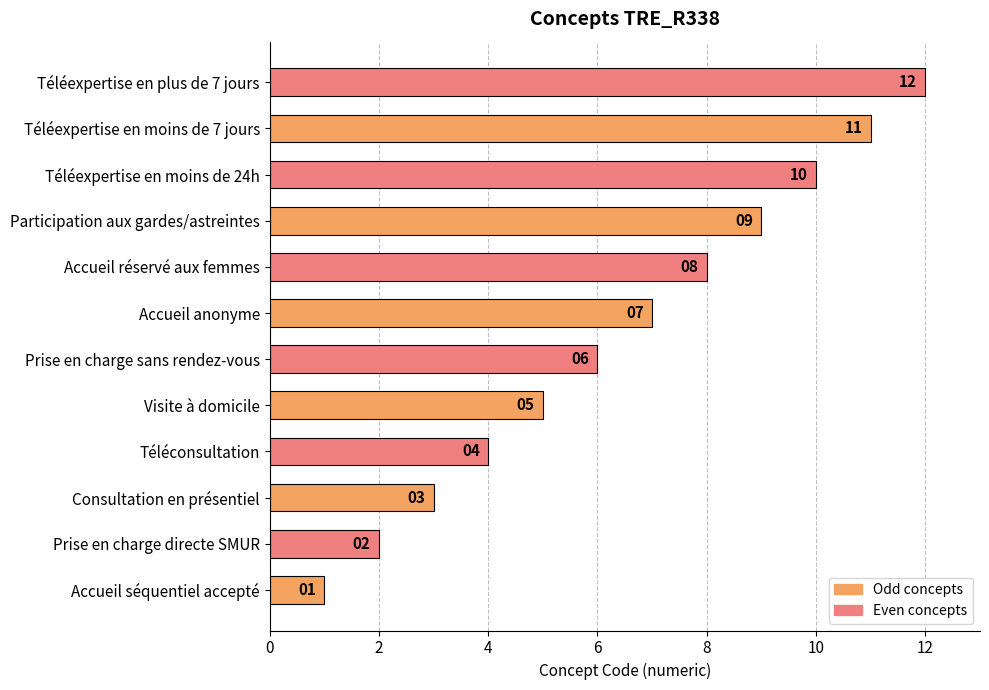

What is the difference between the values at Accueil anonyme and Prise en charge directe SMUR?

5